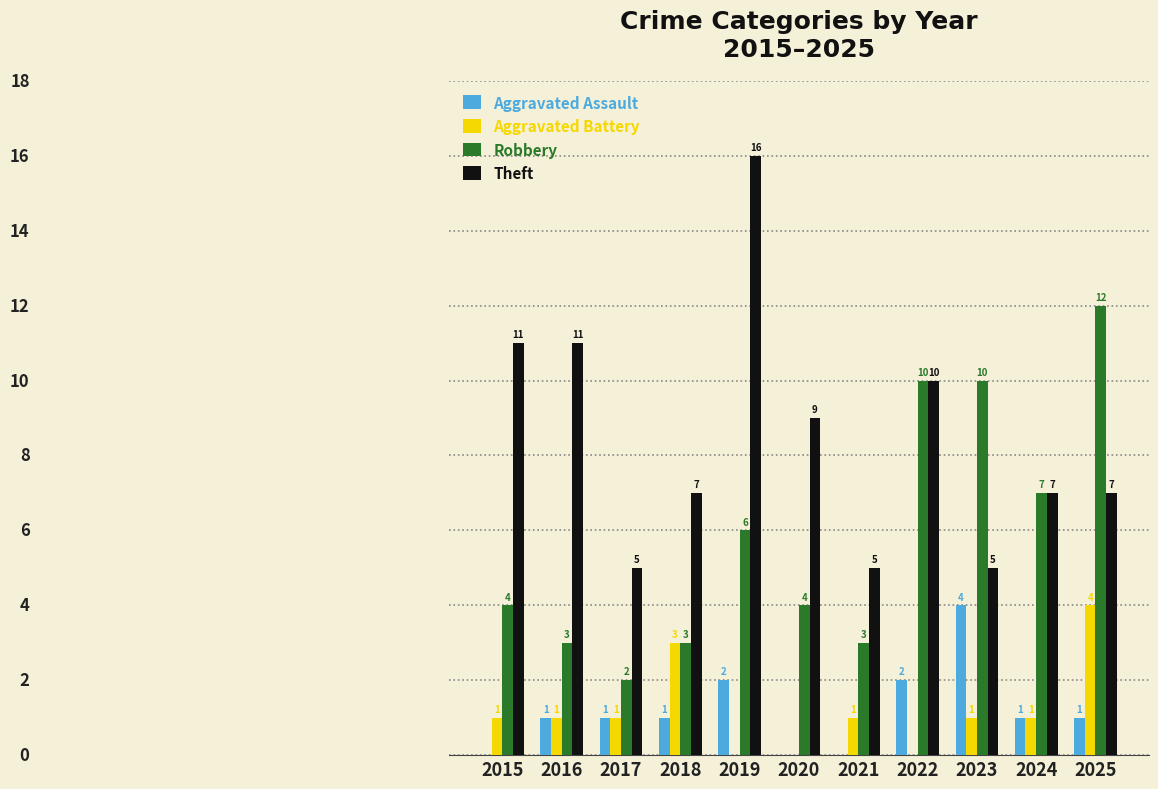

Between 2019 and 2022, which series saw the biggest shift?

Theft